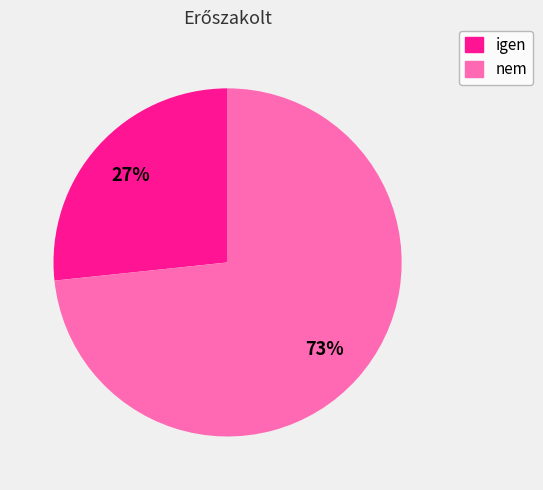

Do nem and igen together represent more than half of the pie?

Yes